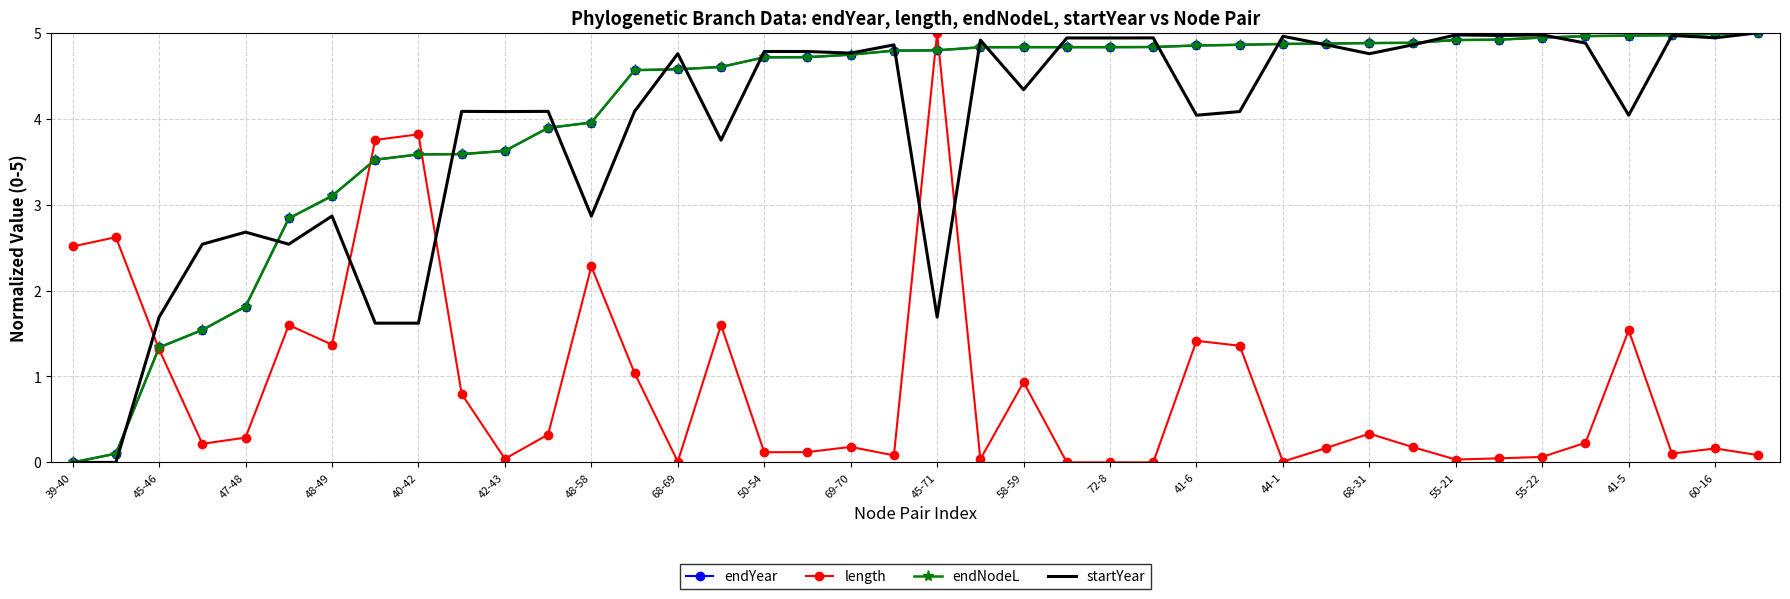

How many lines are shown in the chart?

4